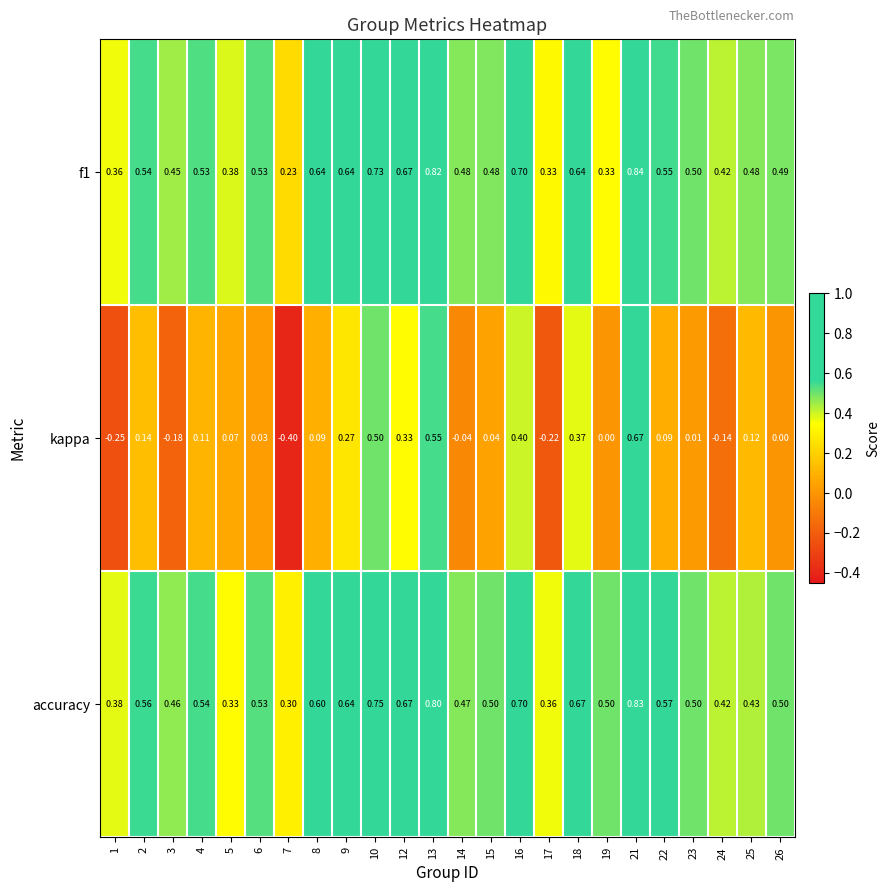

Between 17 and 26, which series saw the biggest shift?

kappa